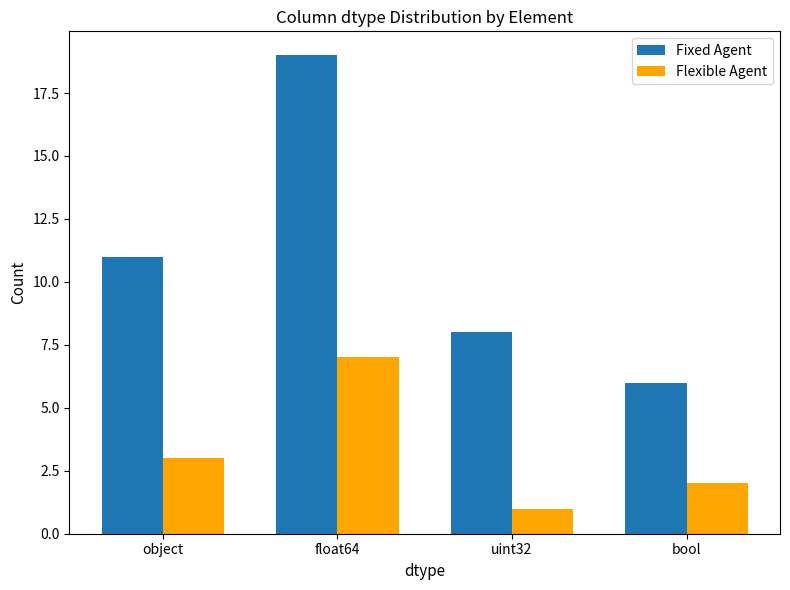

True or false: Fixed Agent has a value of 2 at bool.

False